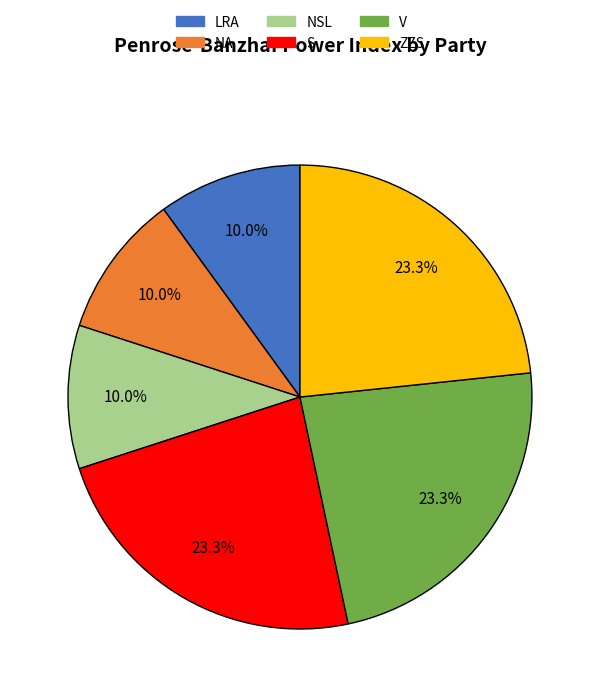

Does V account for over 50% of the chart?

No